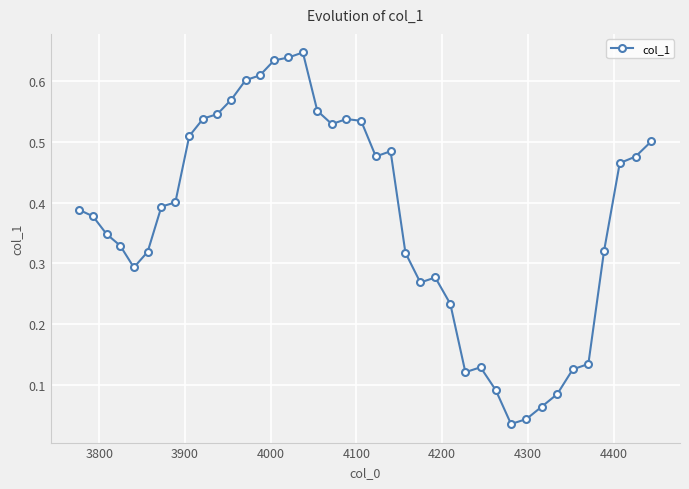

What is the sum of all values?

14.9